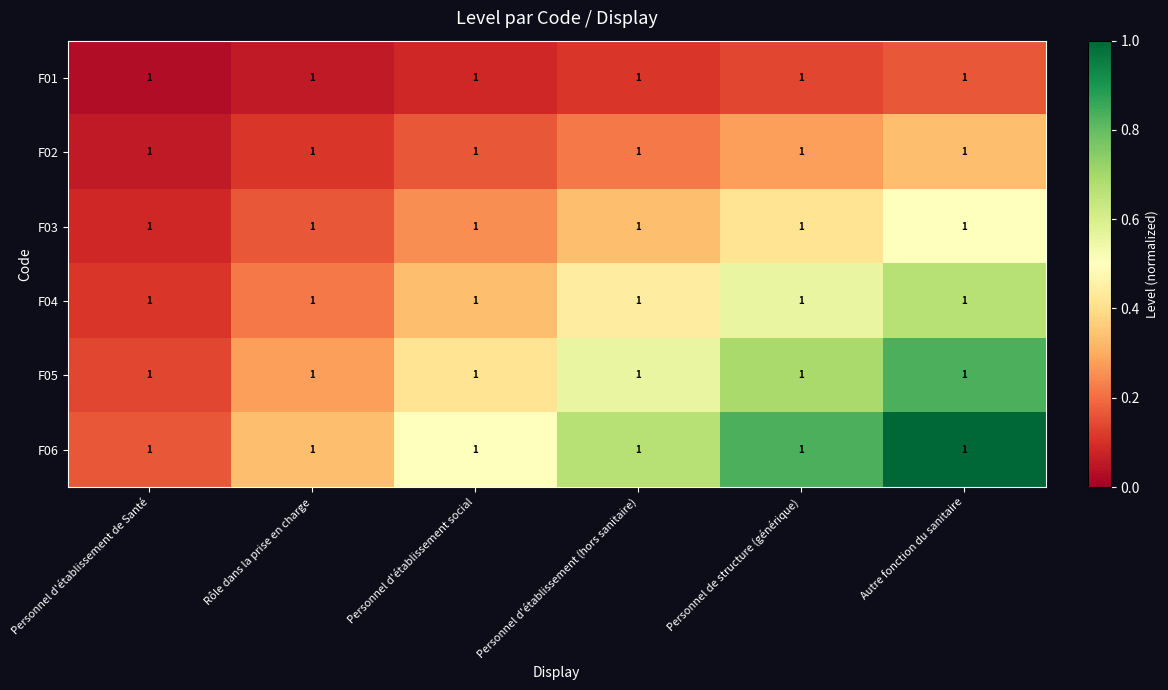

Reading right to left, what are all the values shown in this chart?

F01: Autre fonction du sanitaire=1.0	Personnel de structure (générique)=1.0	Personnel d'établissement (hors sanitaire)=1.0	Personnel d'établissement social=1.0	Rôle dans la prise en charge=1.0	Personnel d'établissement de Santé=1.0
F02: Autre fonction du sanitaire=1.0	Personnel de structure (générique)=1.0	Personnel d'établissement (hors sanitaire)=1.0	Personnel d'établissement social=1.0	Rôle dans la prise en charge=1.0	Personnel d'établissement de Santé=1.0
F03: Autre fonction du sanitaire=1.0	Personnel de structure (générique)=1.0	Personnel d'établissement (hors sanitaire)=1.0	Personnel d'établissement social=1.0	Rôle dans la prise en charge=1.0	Personnel d'établissement de Santé=1.0
F04: Autre fonction du sanitaire=1.0	Personnel de structure (générique)=1.0	Personnel d'établissement (hors sanitaire)=1.0	Personnel d'établissement social=1.0	Rôle dans la prise en charge=1.0	Personnel d'établissement de Santé=1.0
F05: Autre fonction du sanitaire=1.0	Personnel de structure (générique)=1.0	Personnel d'établissement (hors sanitaire)=1.0	Personnel d'établissement social=1.0	Rôle dans la prise en charge=1.0	Personnel d'établissement de Santé=1.0
F06: Autre fonction du sanitaire=1.0	Personnel de structure (générique)=1.0	Personnel d'établissement (hors sanitaire)=1.0	Personnel d'établissement social=1.0	Rôle dans la prise en charge=1.0	Personnel d'établissement de Santé=1.0